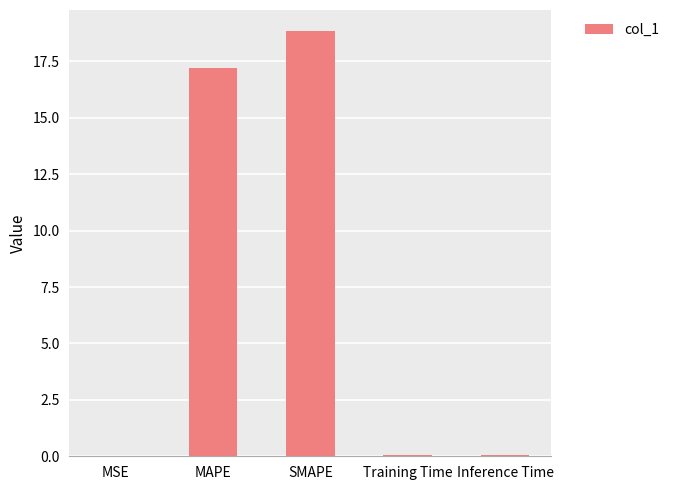

Which label corresponds to the largest value in the chart?

SMAPE